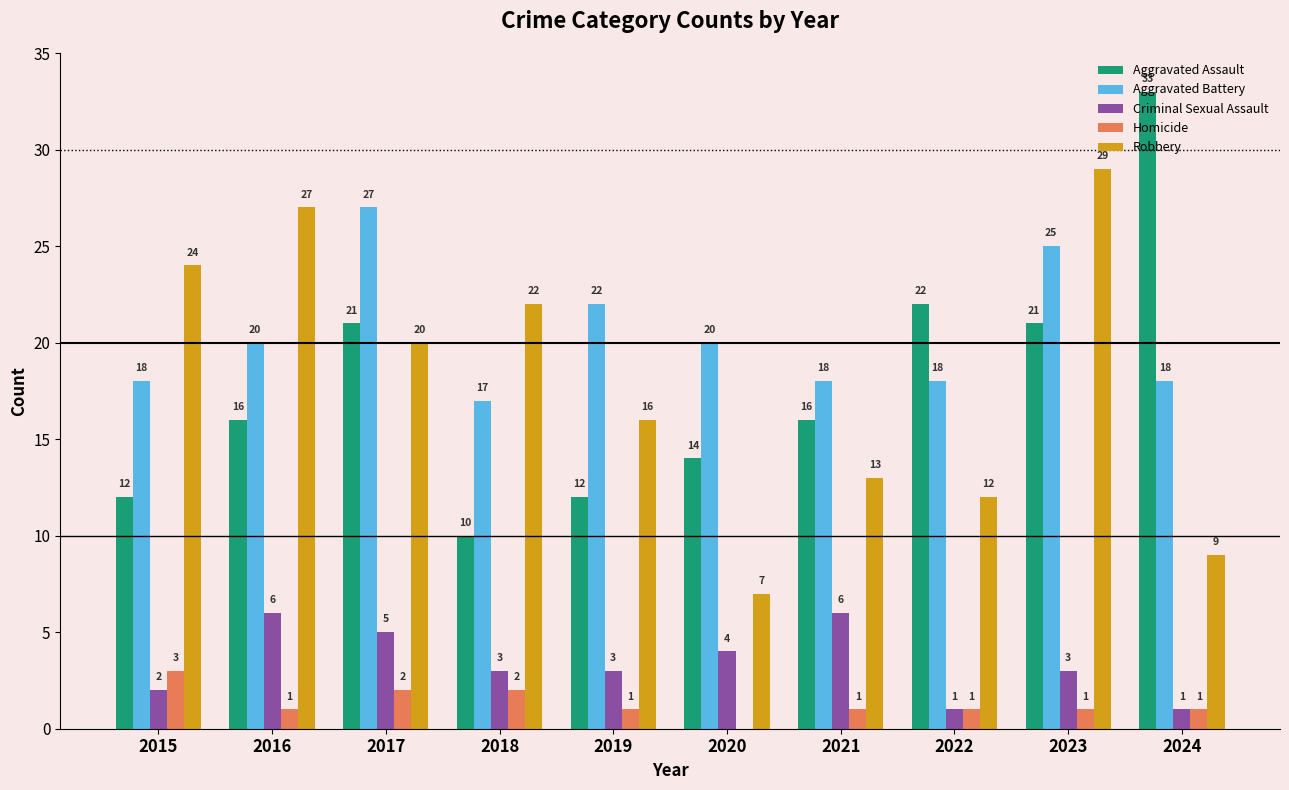

Which label corresponds to the largest value in the chart?

2024